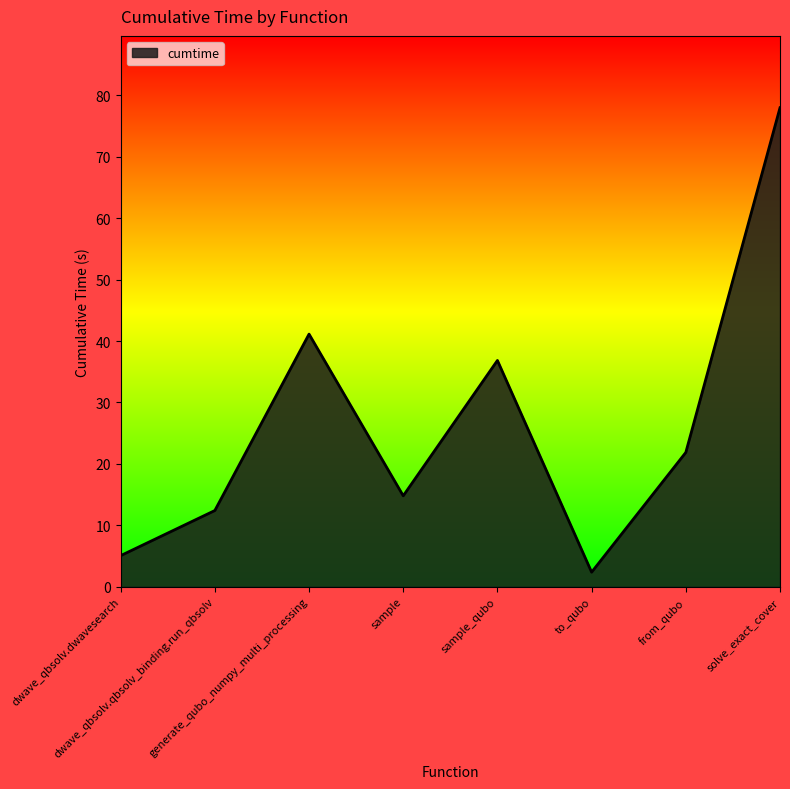

What position from the left is sample?

4